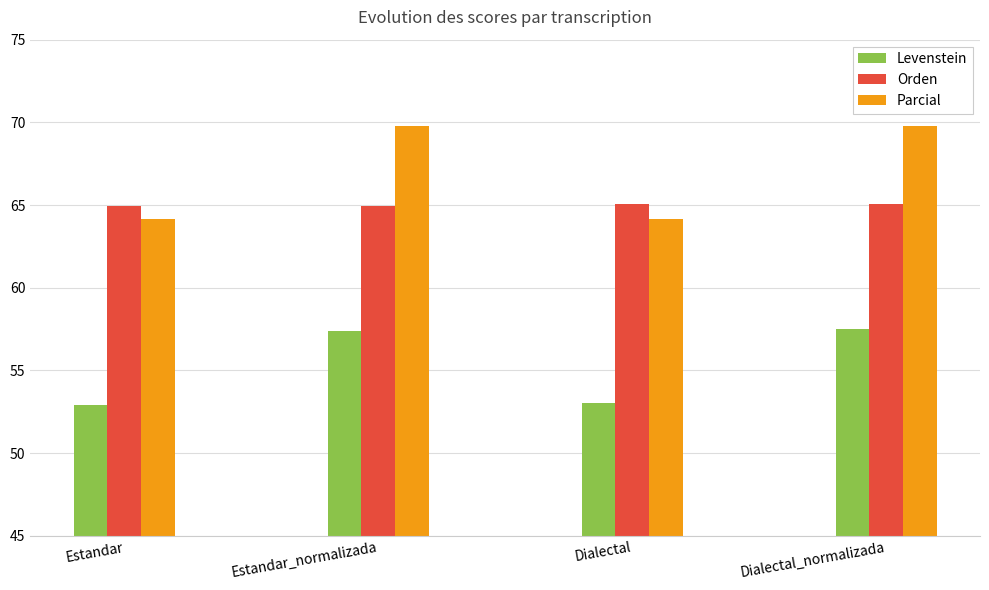

Is the value of Parcial at Estandar_normalizada greater than the value of Orden at Estandar_normalizada?

Yes